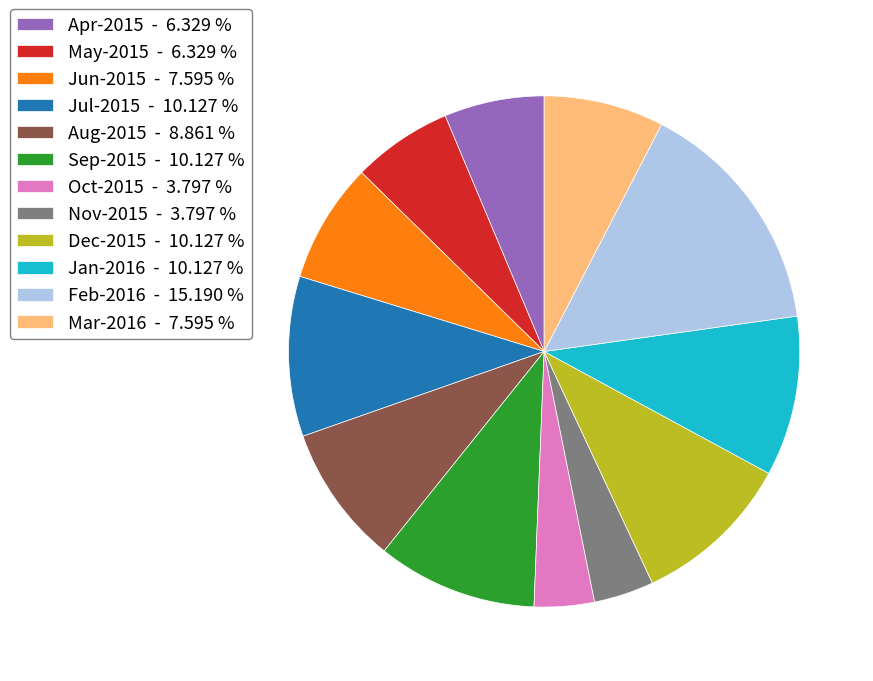

Is there a majority slice in this chart?

No